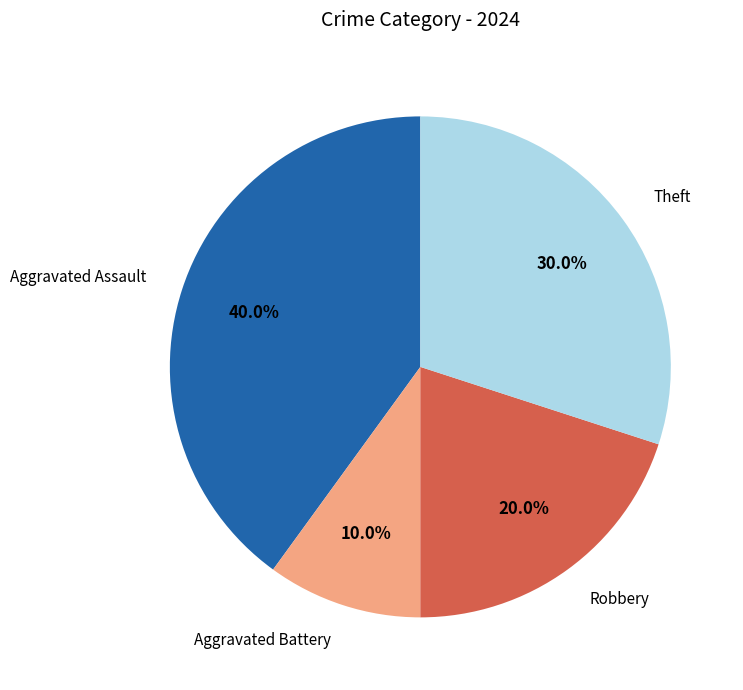

Does Theft represent more than half of the total?

No